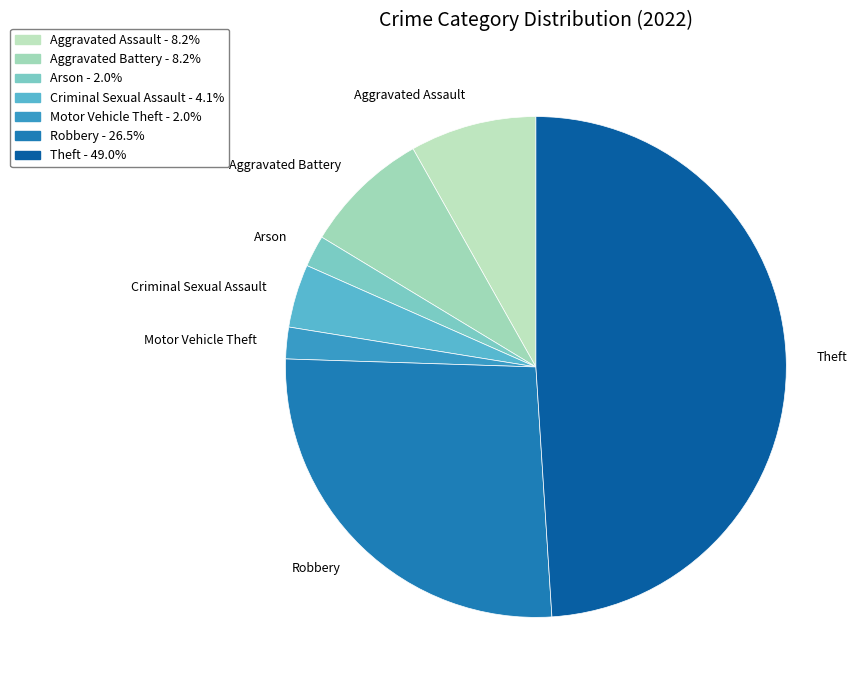

Does Aggravated Assault represent more than half of the total?

No